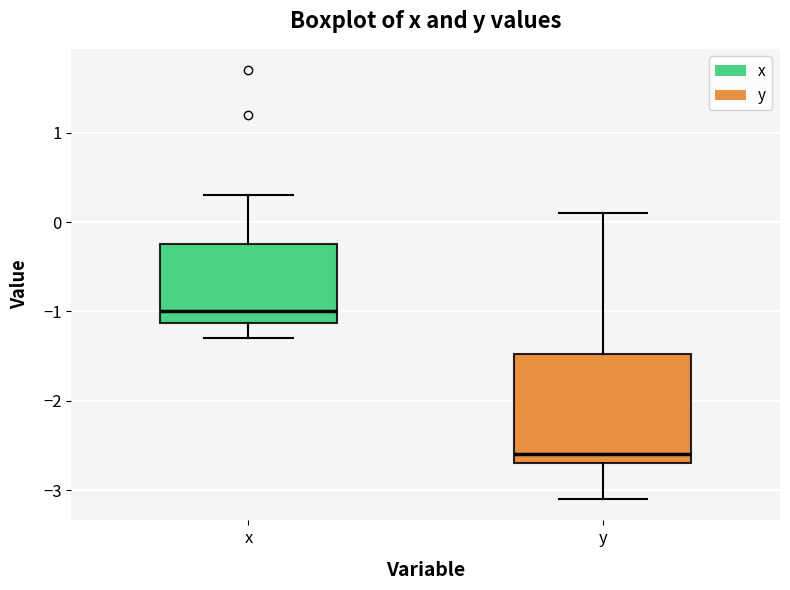

Which box has the lowest median line?

y